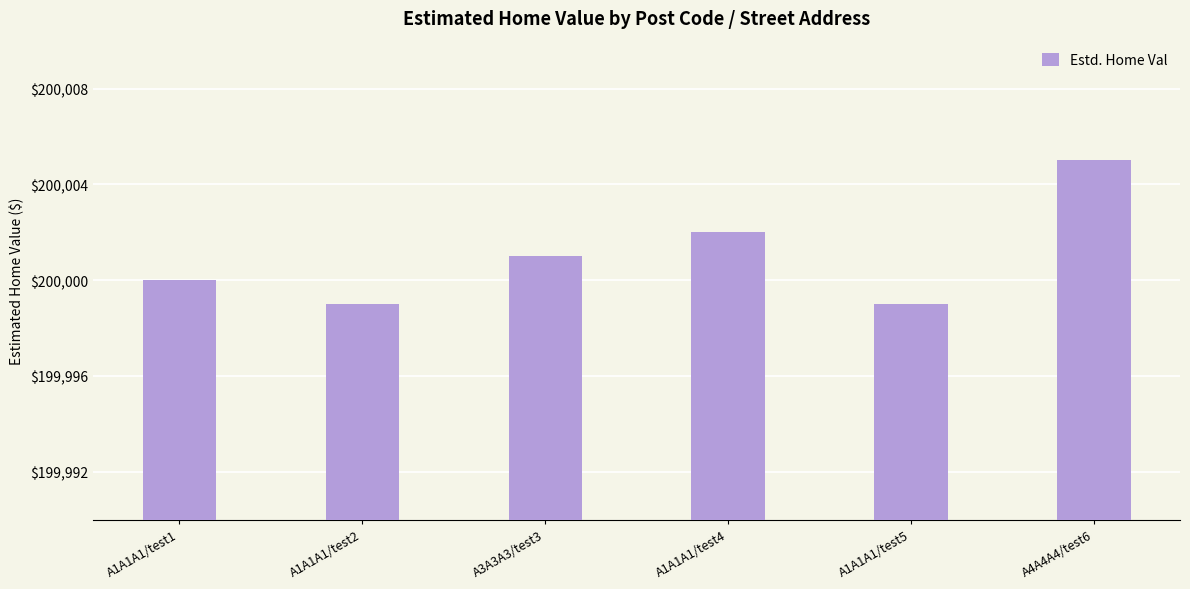

Which has a higher value, A1A1A1/test2 or A1A1A1/test4?

A1A1A1/test4